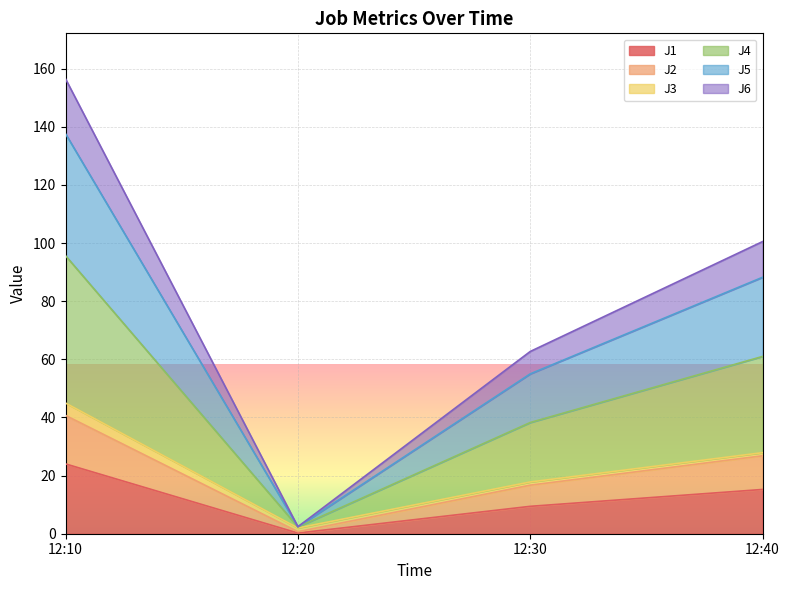

Rank the categories by J1 value from highest to lowest.

12:10, 12:40, 12:30, 12:20